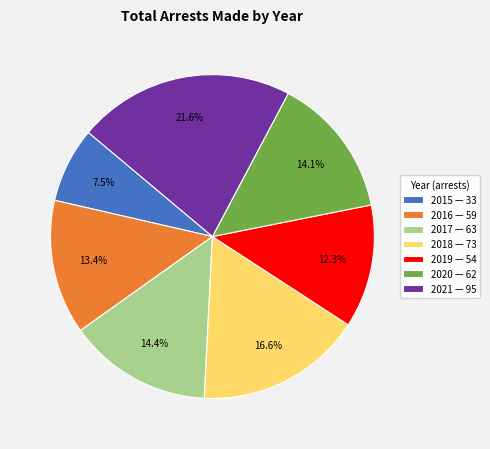

To the nearest percent, what percentage of the pie is 2018?

17%